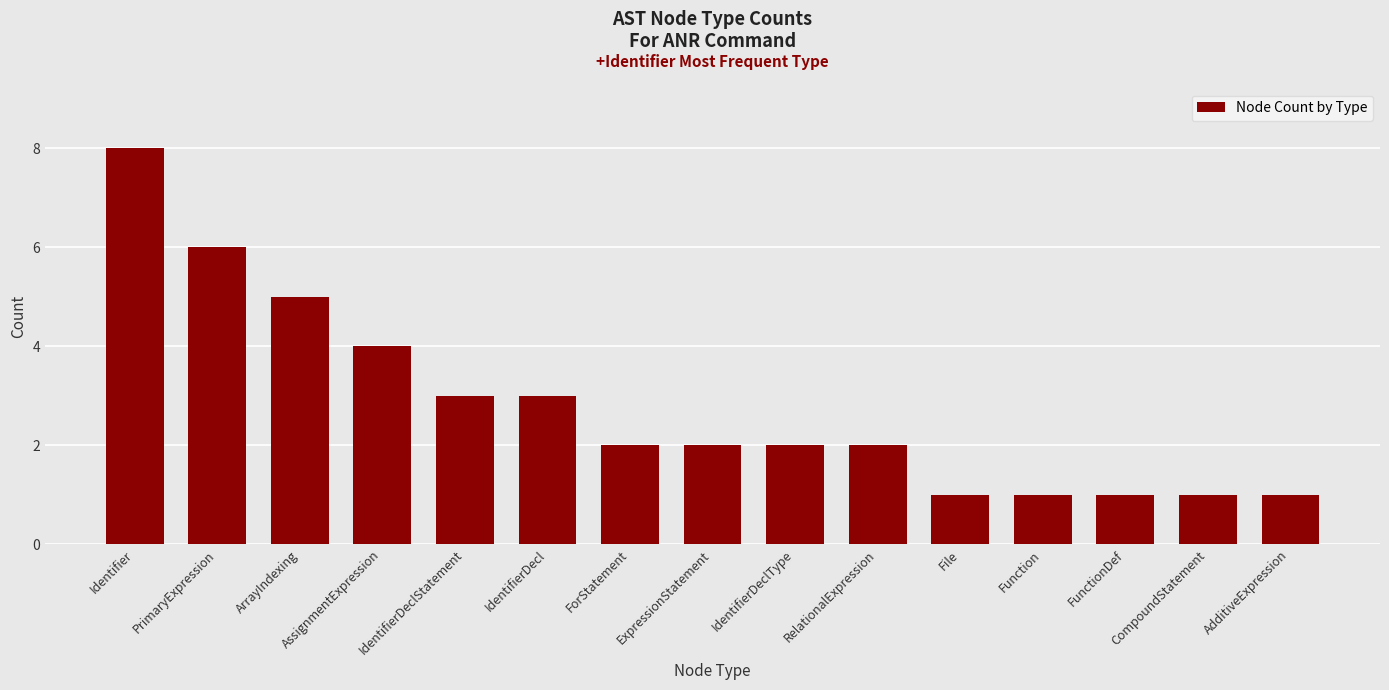

The chart shows a value of 6 at PrimaryExpression. True or false?

True